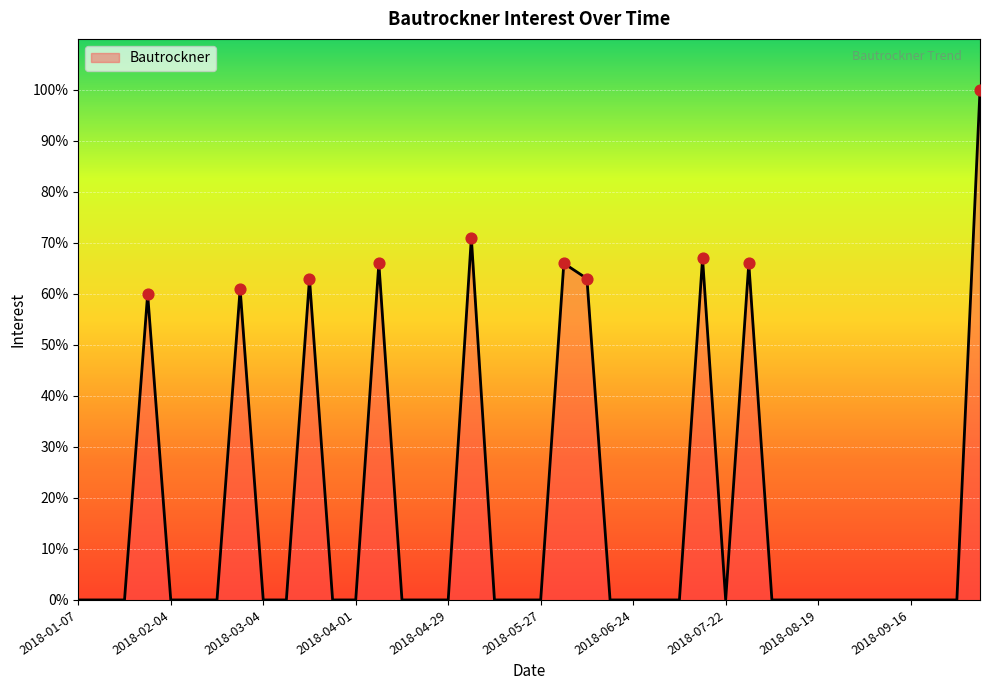

What is the greatest value displayed?

100